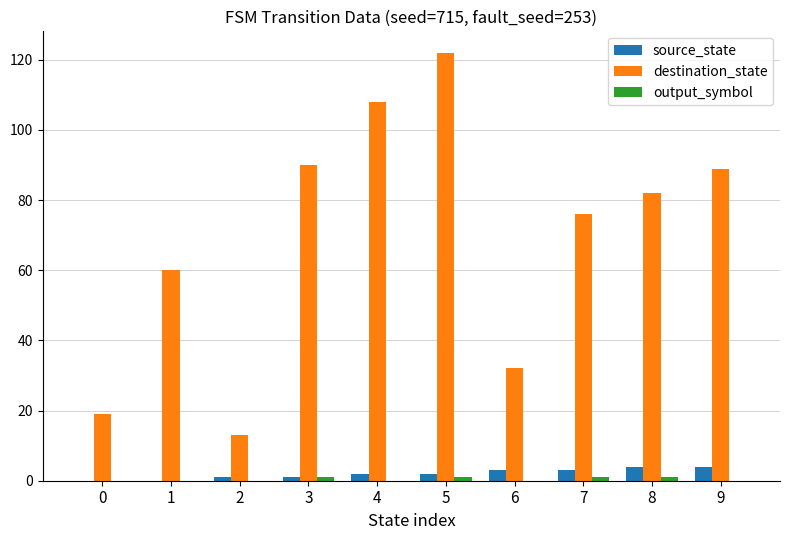

How many data points does each series have?

10